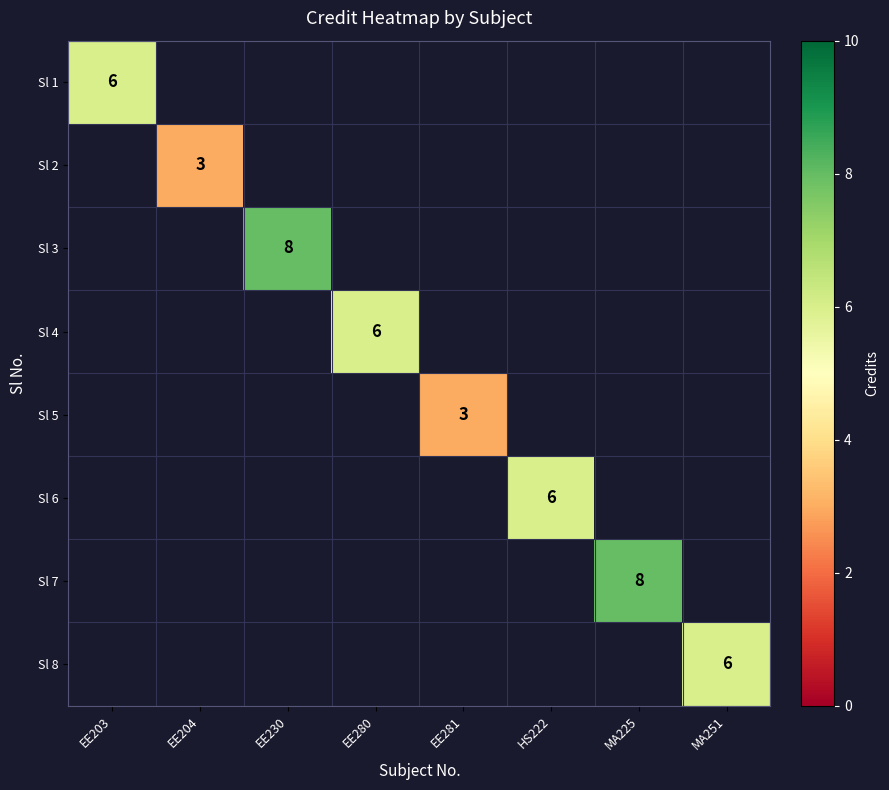

Which has a higher value, EE204 or EE280?

EE280